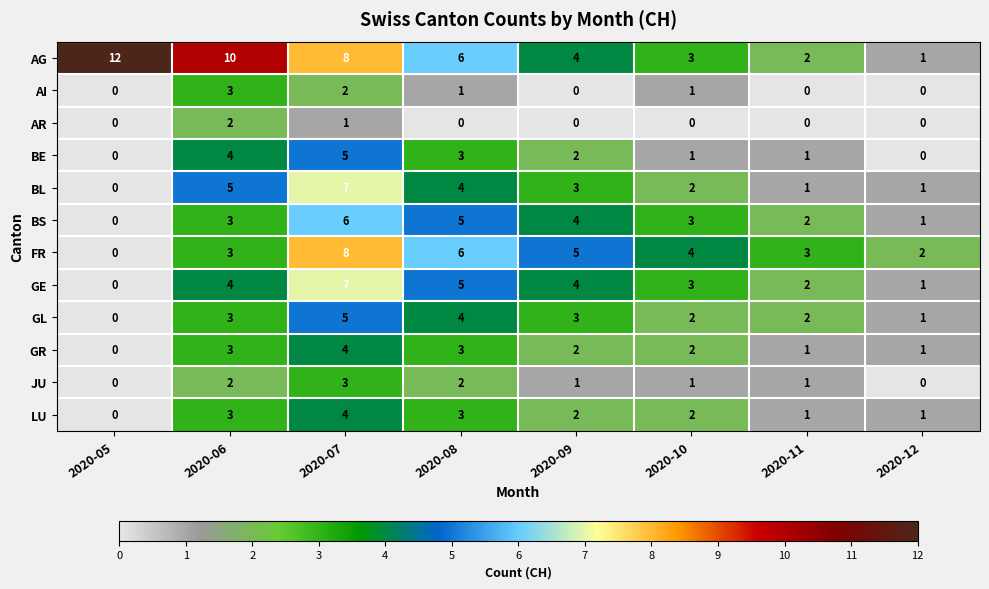

At how many categories does at least one series exceed 1?

8